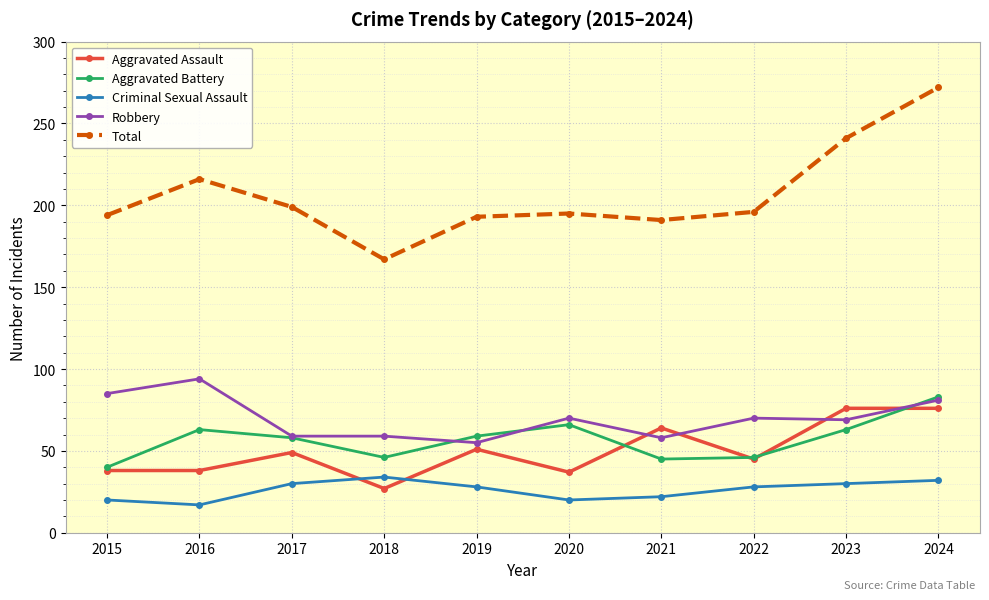

List the series in order of their peak value, lowest first.

Criminal Sexual Assault, Aggravated Assault, Aggravated Battery, Robbery, Total